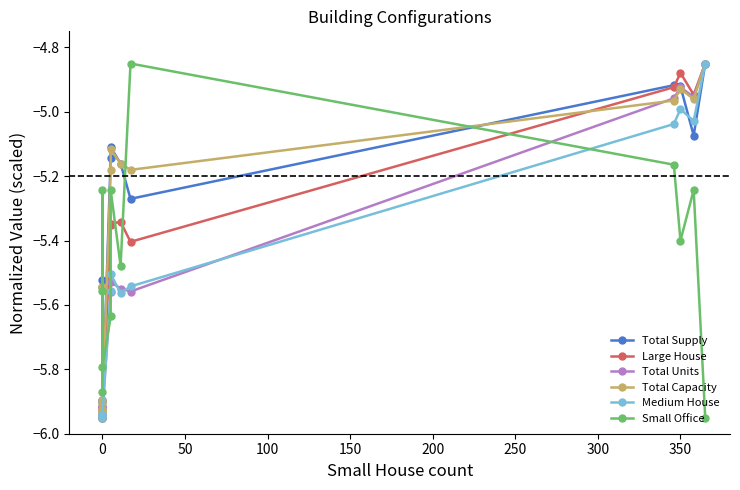

Is it true that Total Capacity equals -2.0 at 0?

False